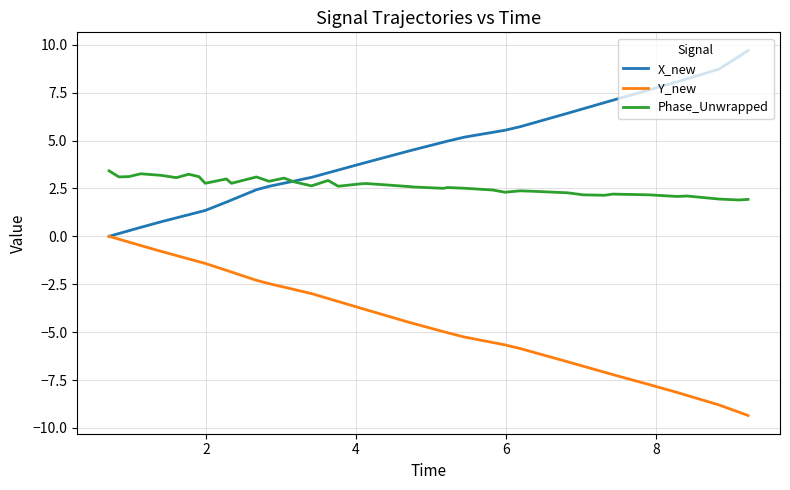

Rank the series by their average value, from lowest to highest.

Y_new, Phase_Unwrapped, X_new